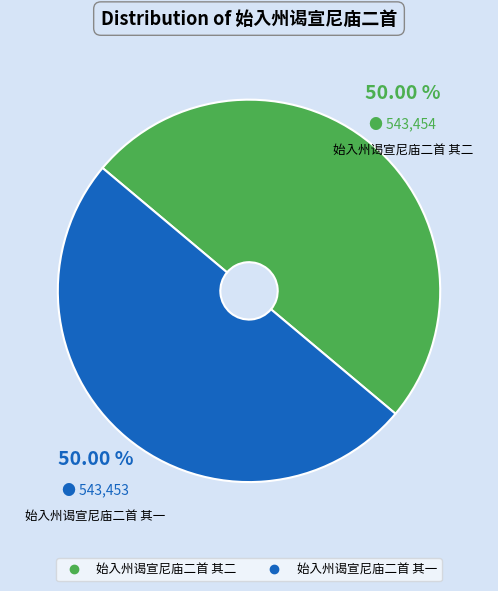

What percentage is NOT represented by 始入州谒宣尼庙二首 其一?

50.0%